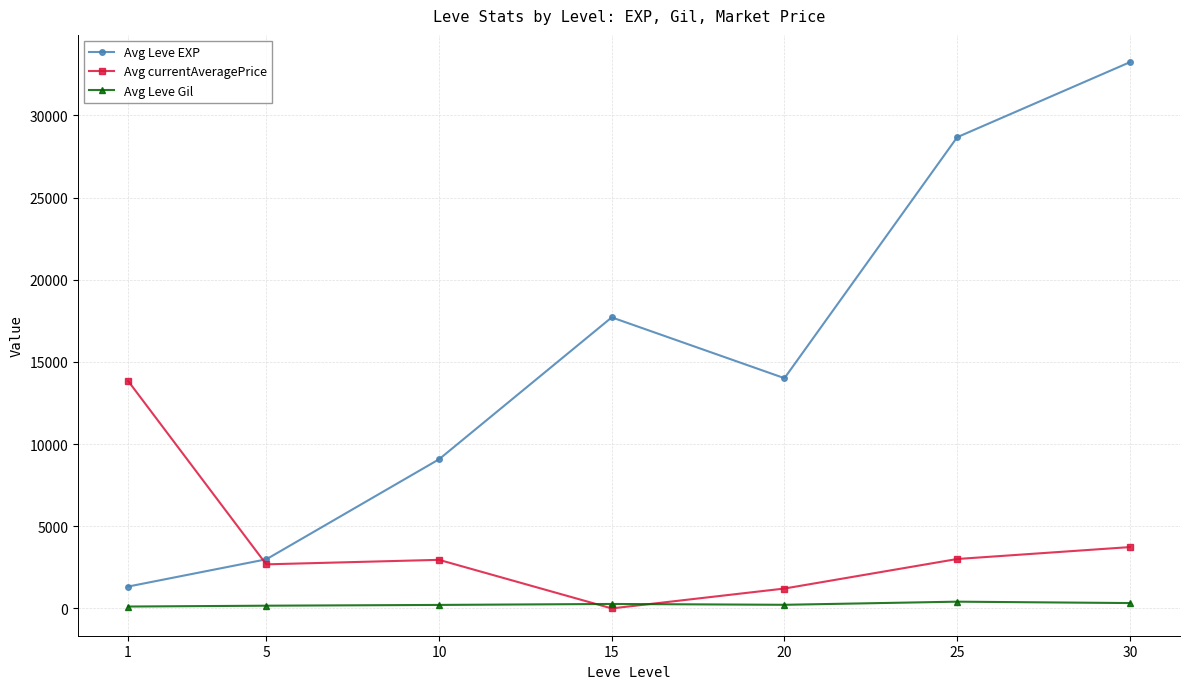

What is the difference between the highest and lowest values at 25?

28267